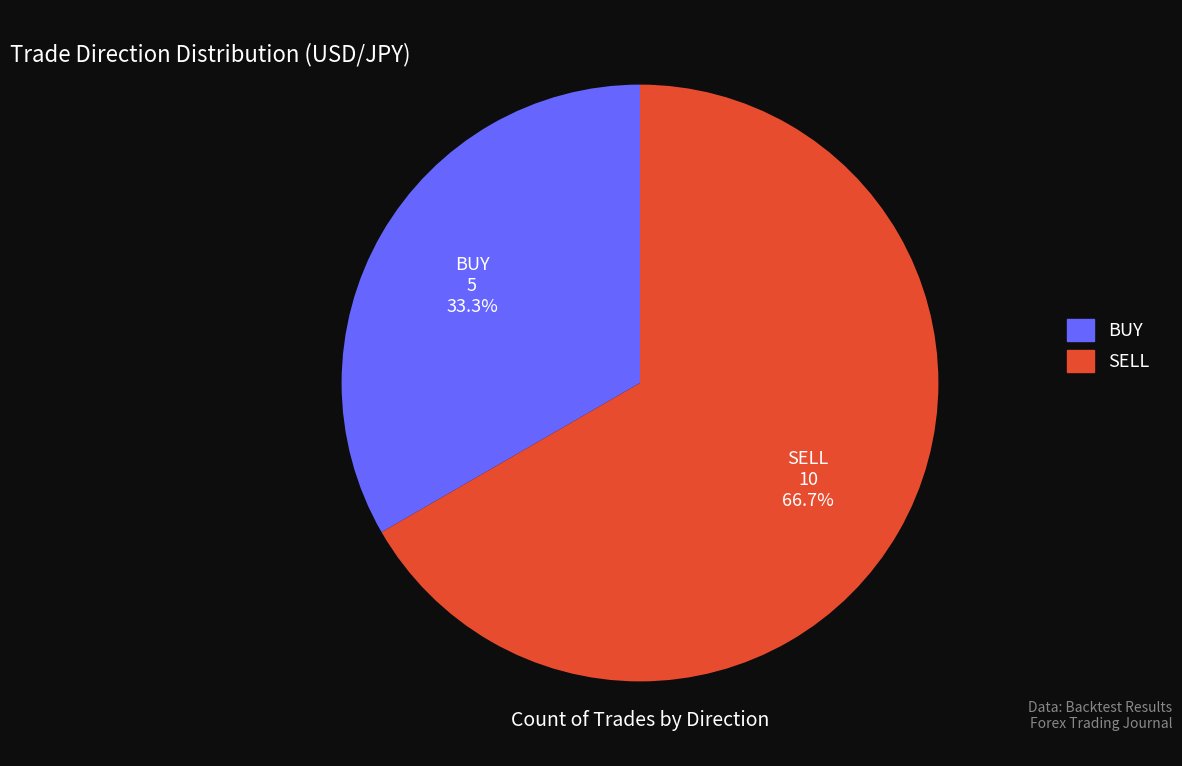

To the nearest percent, what percentage of the pie is SELL?

67%